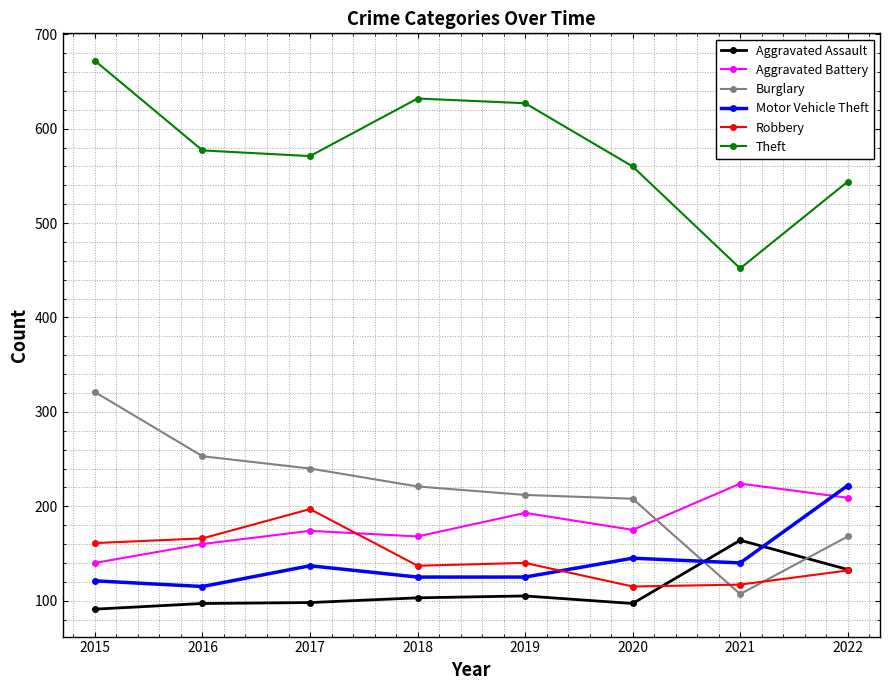

True or false: Theft has a value of 337 at 2022.

False